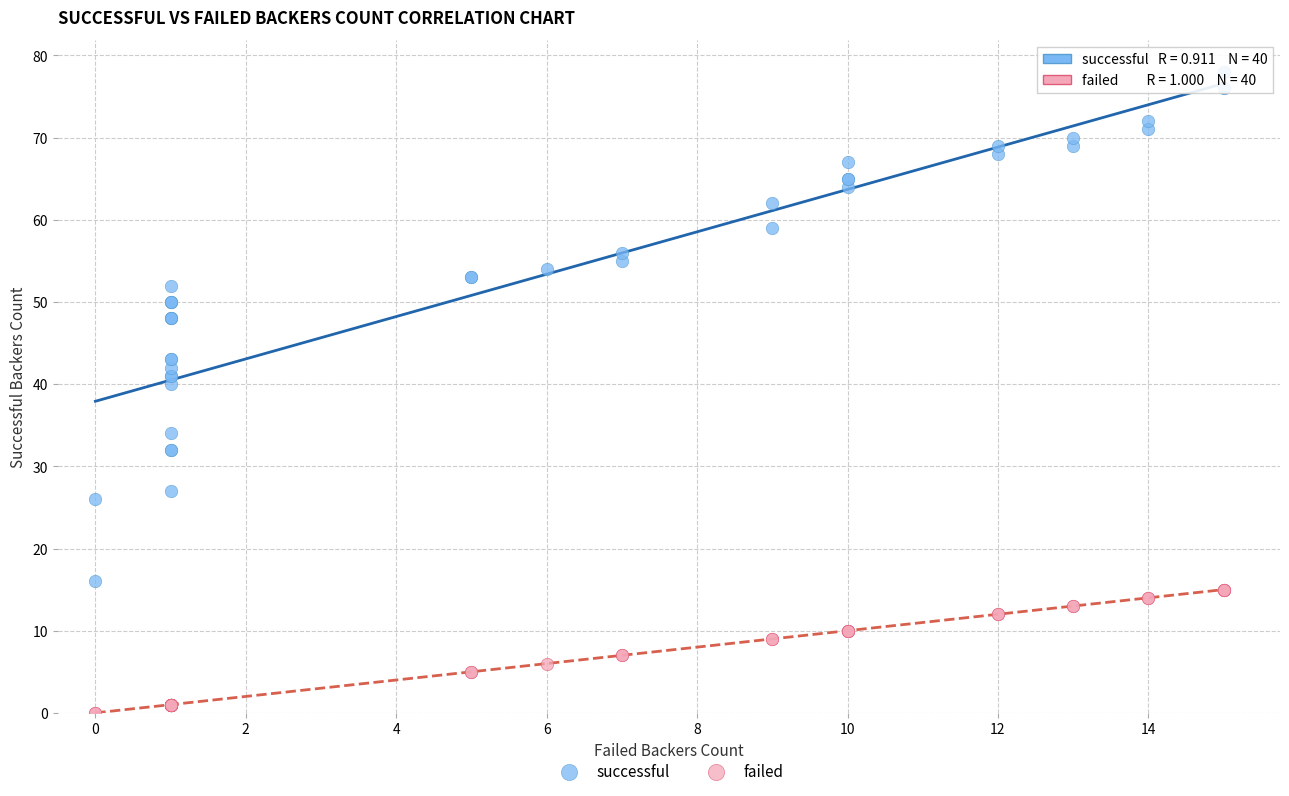

Which series reaches the maximum Y coordinate?

successful